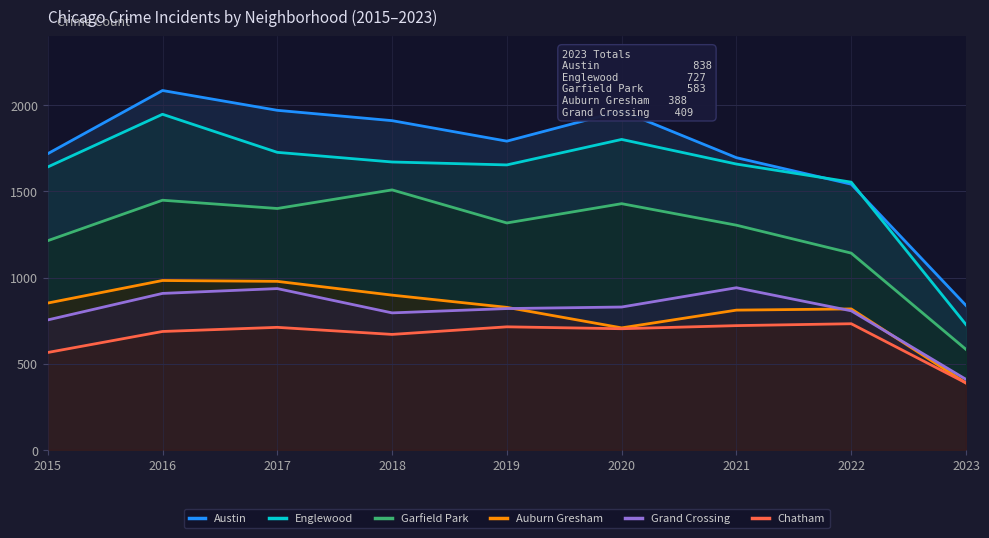

What is the difference between the highest and lowest values at 2022?

822